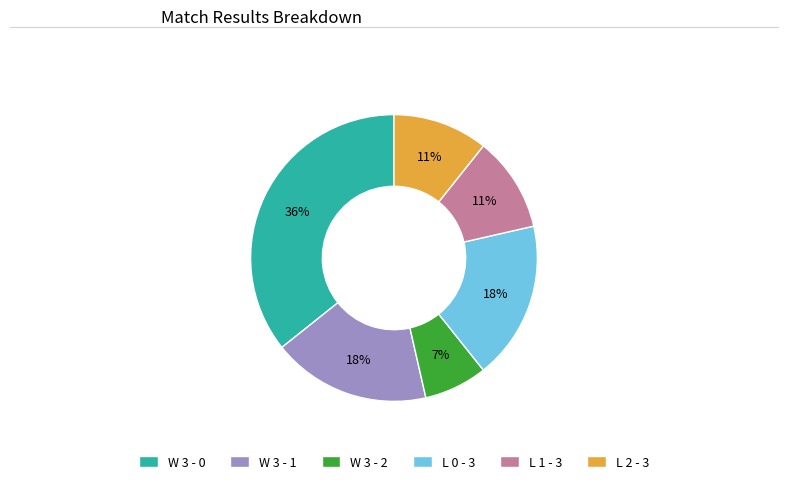

What percentage is the L 1 - 3 slice, to the nearest percent?

11%